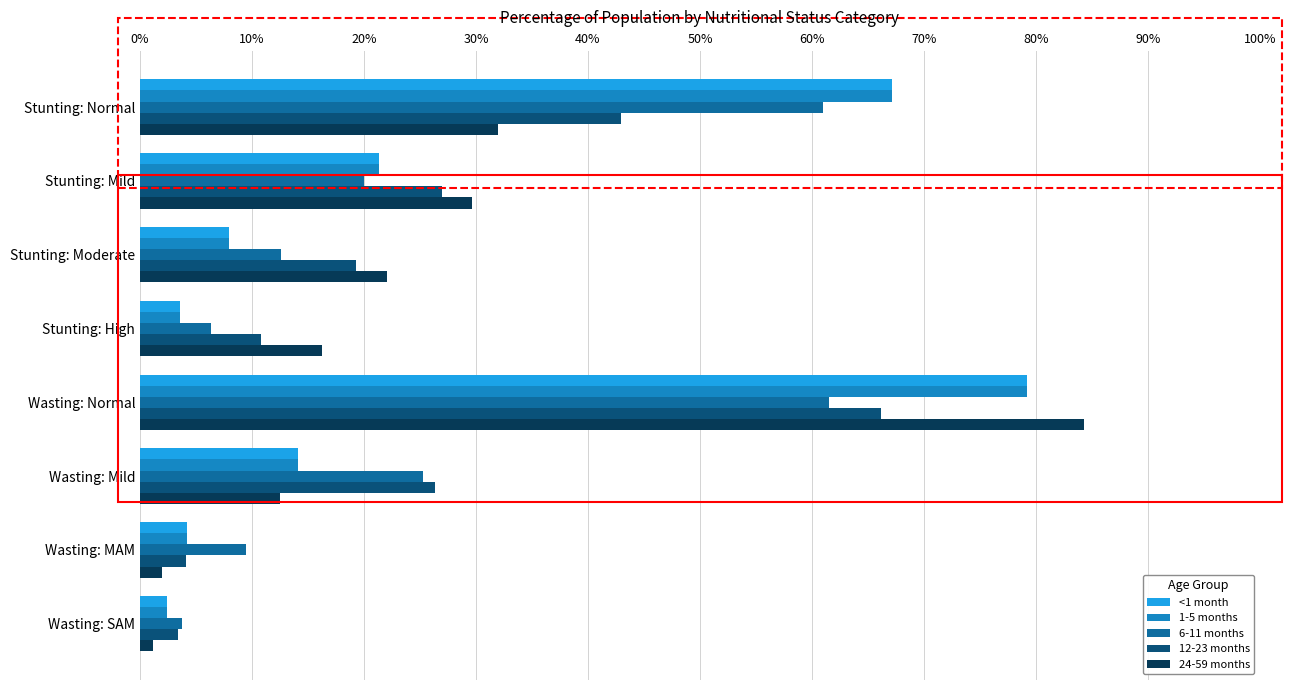

Which series has the largest total across all categories?

12-23 months